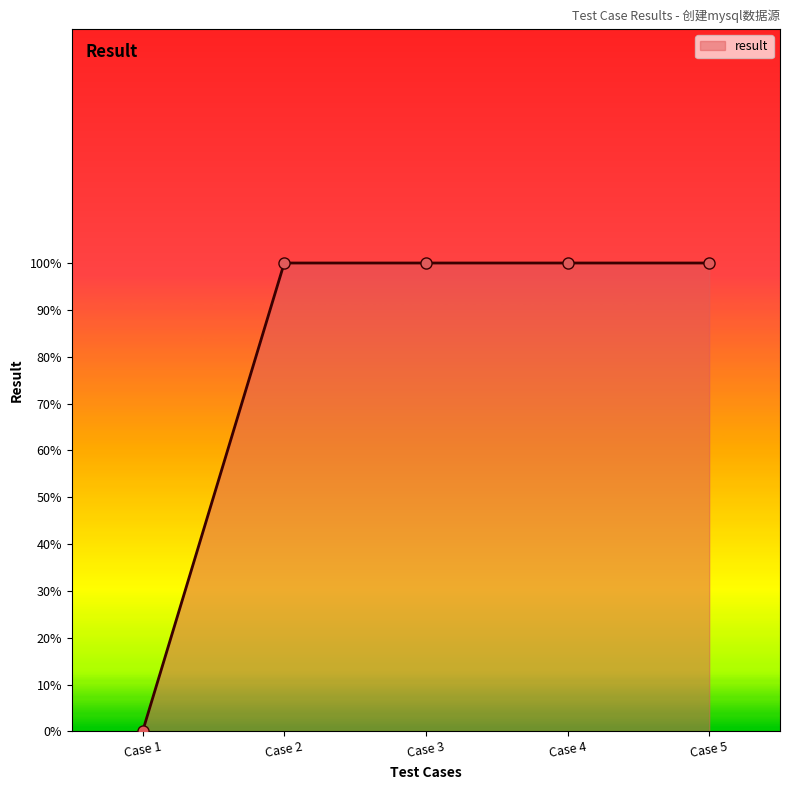

Is this an area chart (filled region under the line)?

Yes